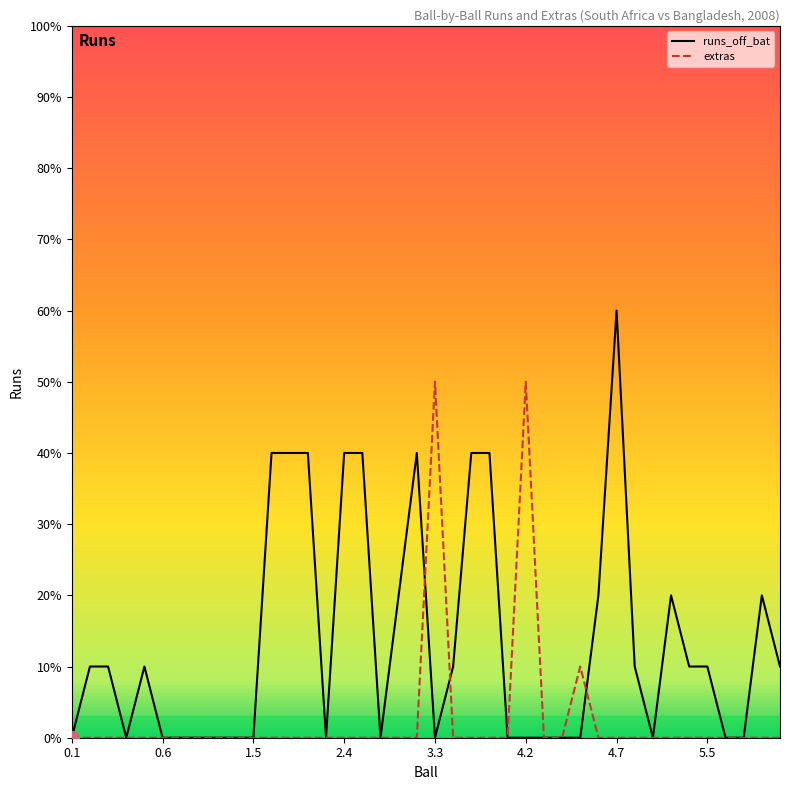

Which series ends up on top after the final intersection of extras and runs_off_bat?

runs_off_bat